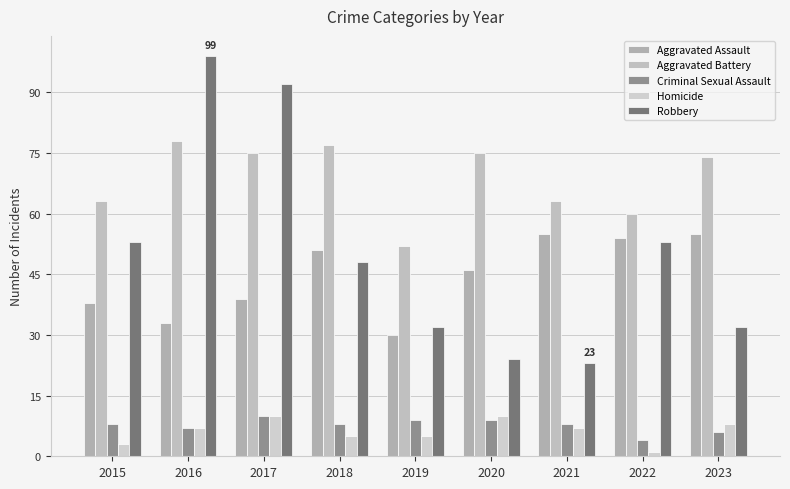

Where does the Aggravated Battery series first go above 74?

2016